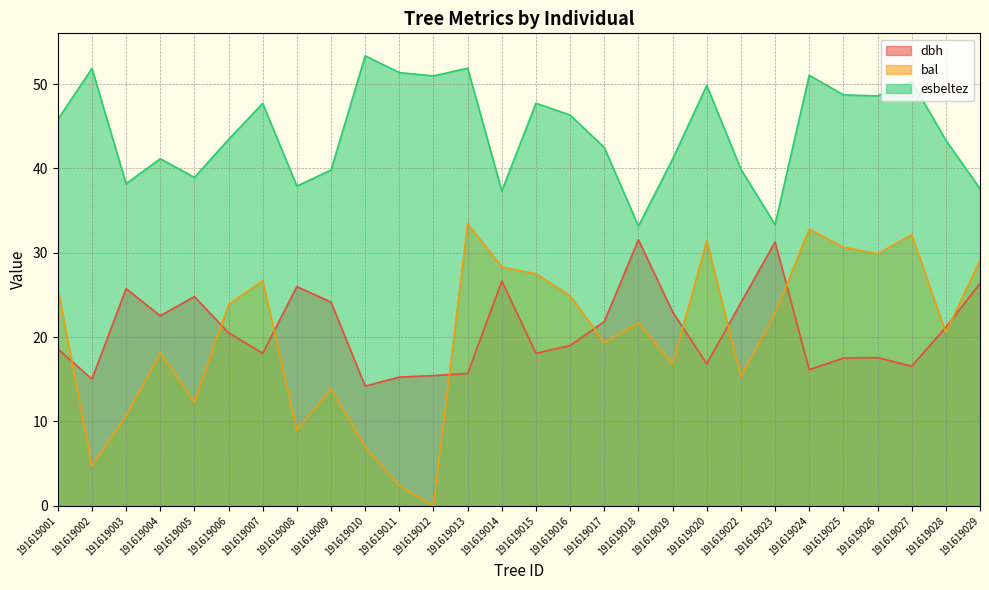

What are all the series names shown in the legend?

dbh, bal, esbeltez